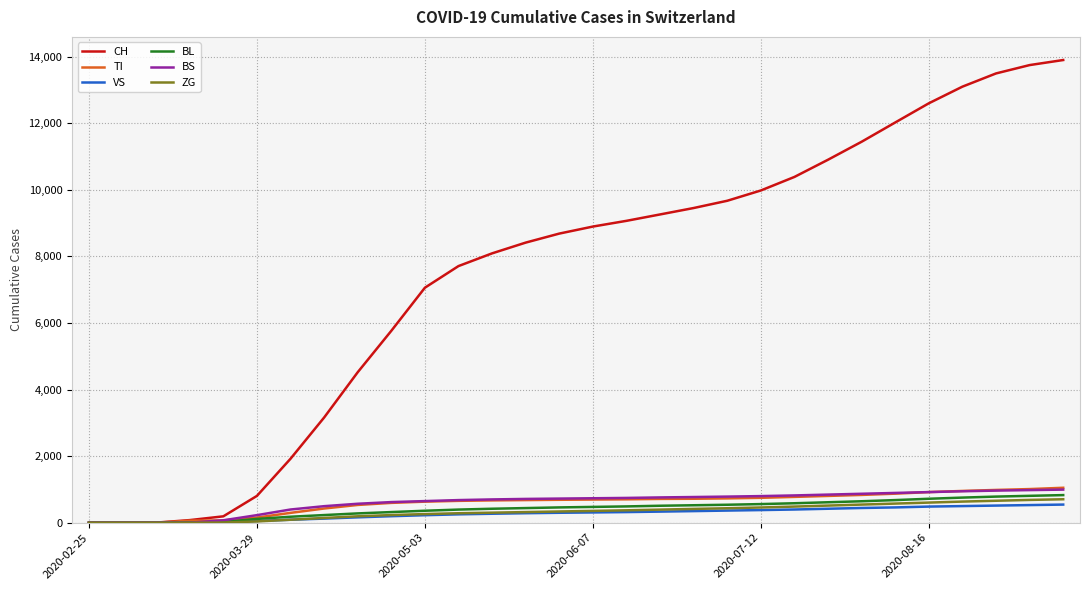

Which series has the largest total across all categories?

CH